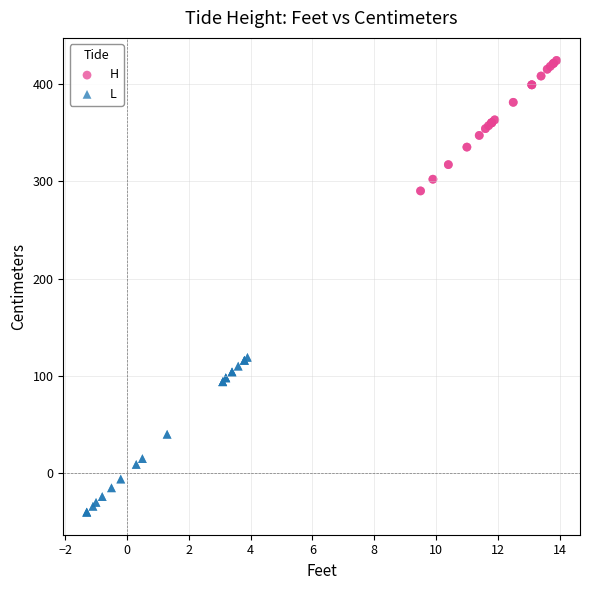

Which series reaches the minimum Y coordinate?

L